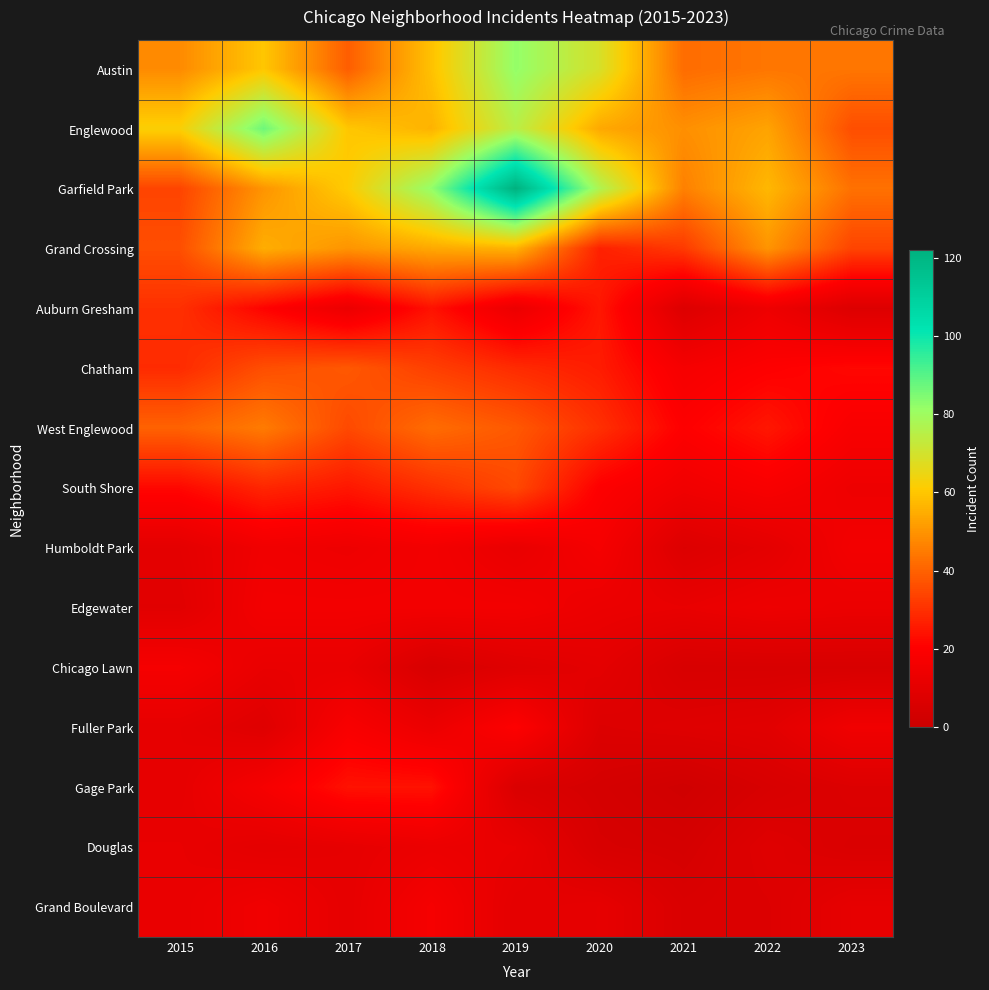

What is the greatest value displayed?

122